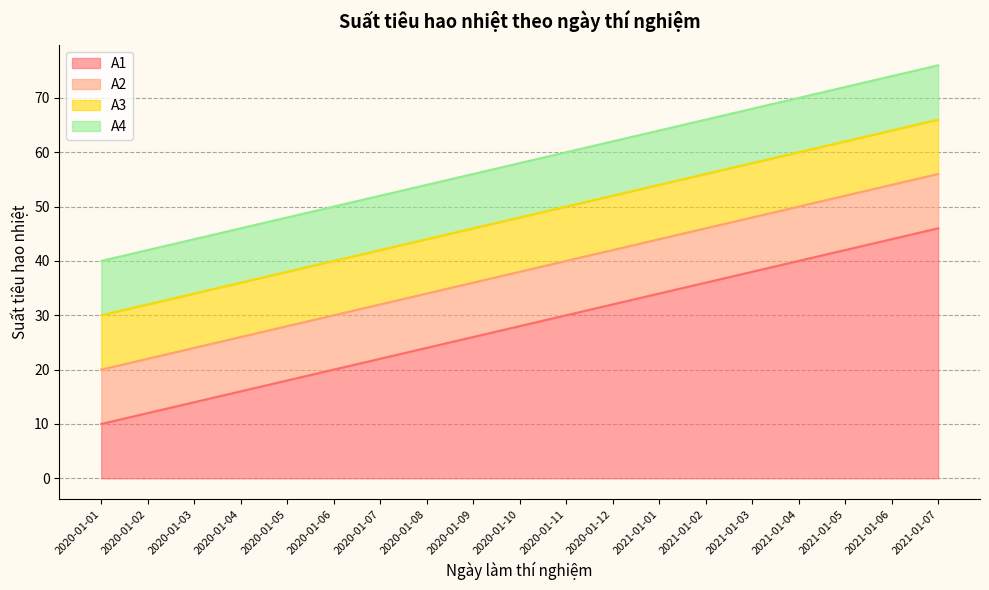

What is the difference between the highest and lowest values at 2020-01-11?

30